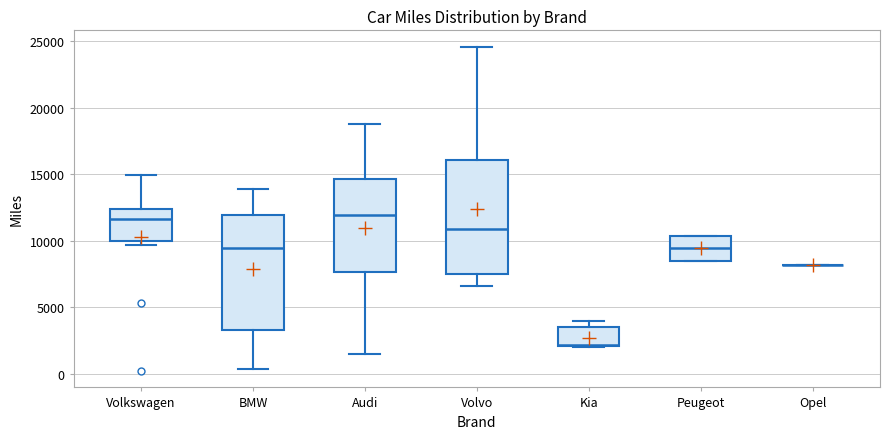

Reading left to right, read every box against the y-axis: the position of its median line, the range the box covers, and the ends of its whiskers. The values are not printed on the chart, so give them approximately, as read against the axis.

Volkswagen: median 11500, box 10000 to 12500, whiskers 9500 to 15000
BMW: median 9500, box 3500 to 12000, whiskers 500 to 14000
Audi: median 12000, box 7500 to 14500, whiskers 1500 to 19000
Volvo: median 11000, box 7500 to 16000, whiskers 6500 to 24500
Kia: median 2000, box 2000 to 3500, whiskers 2000 to 4000
Peugeot: median 9500, box 8500 to 10500, whiskers 8500 to 10500
Opel: box collapsed to a line at 8000, whiskers 8000 to 8000